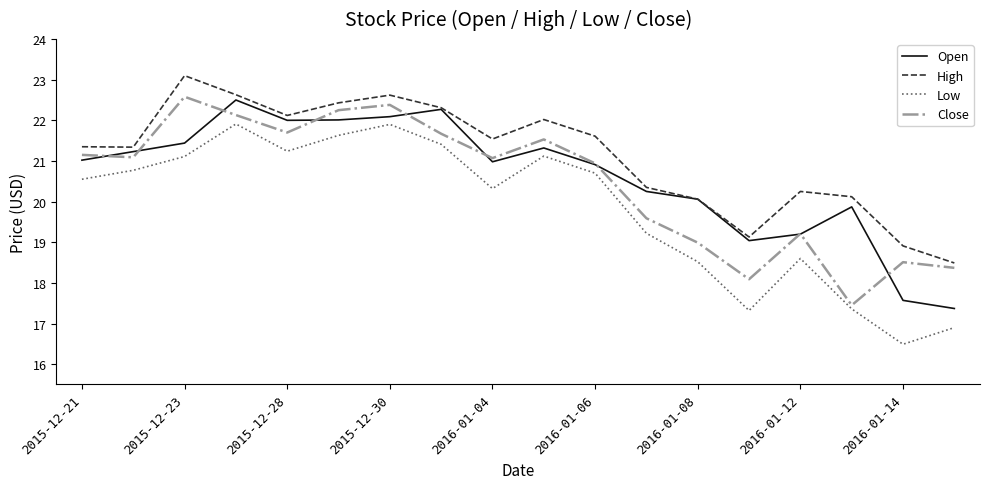

Which series has the largest total across all categories?

High